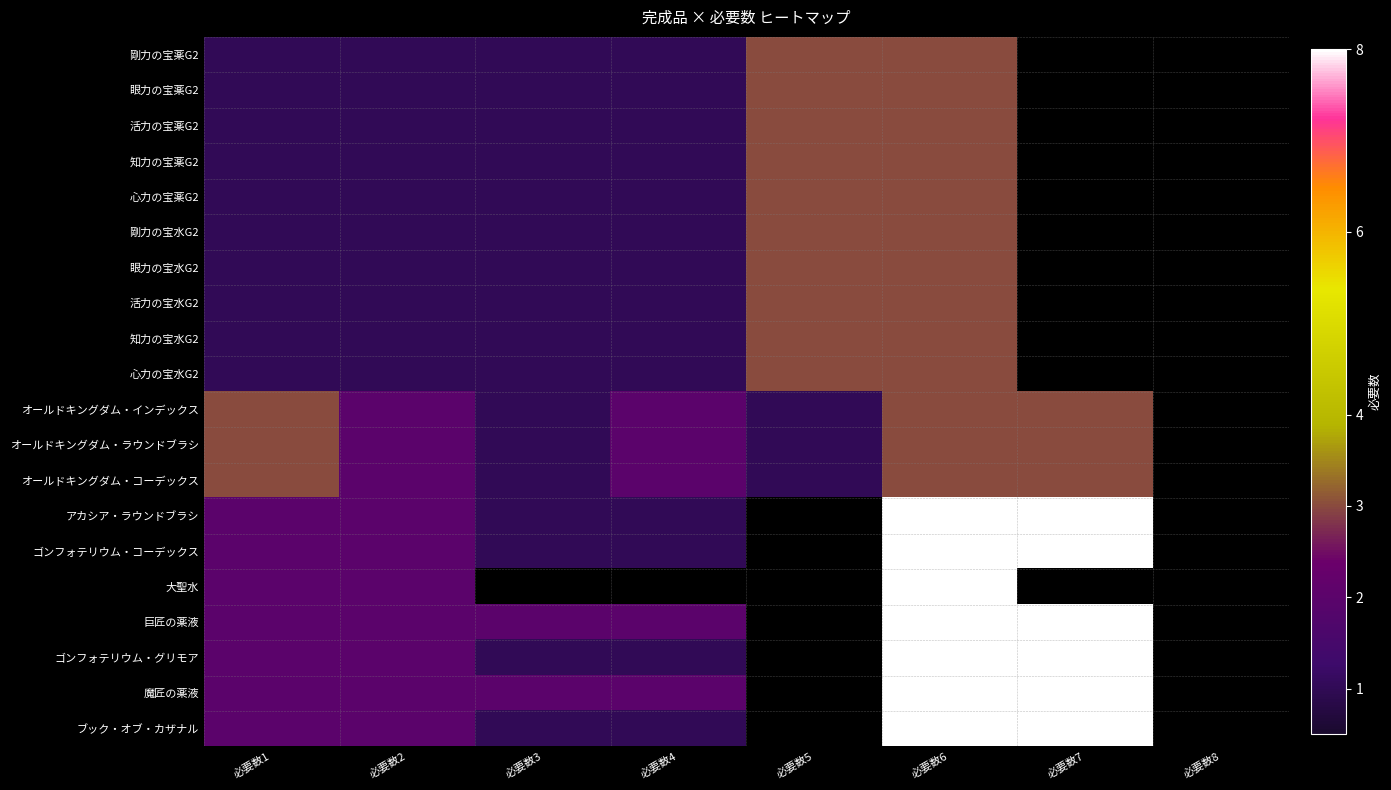

The value of 活力の宝水G2 at 必要数2 is 1.0. True or false?

True